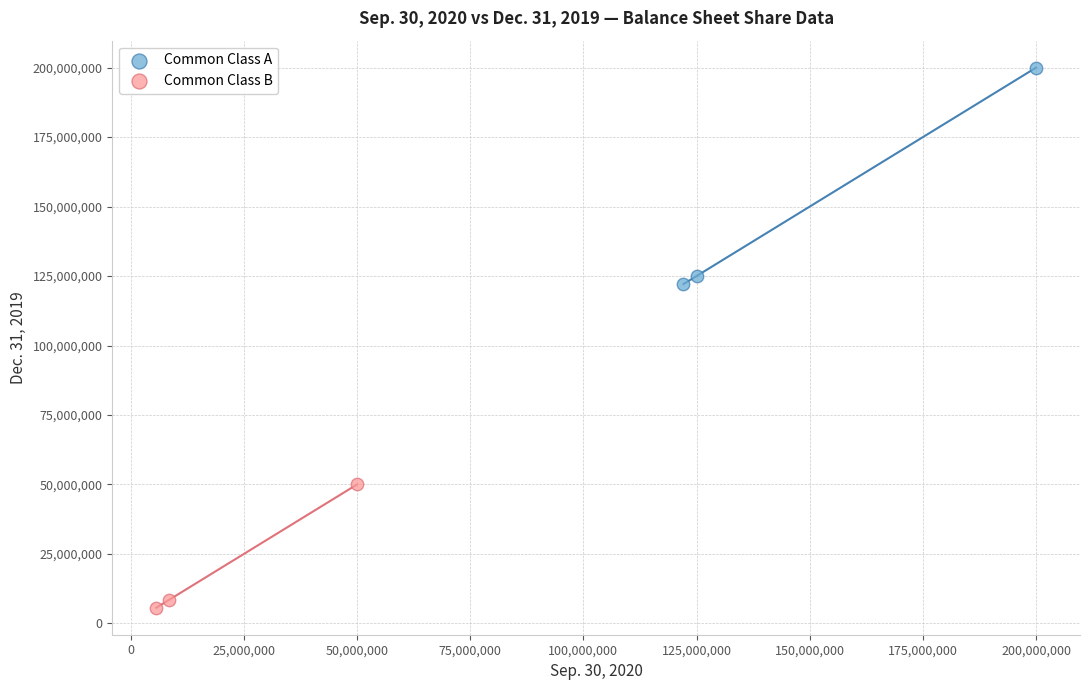

Which series has the widest spread of Y values?

Common Class A